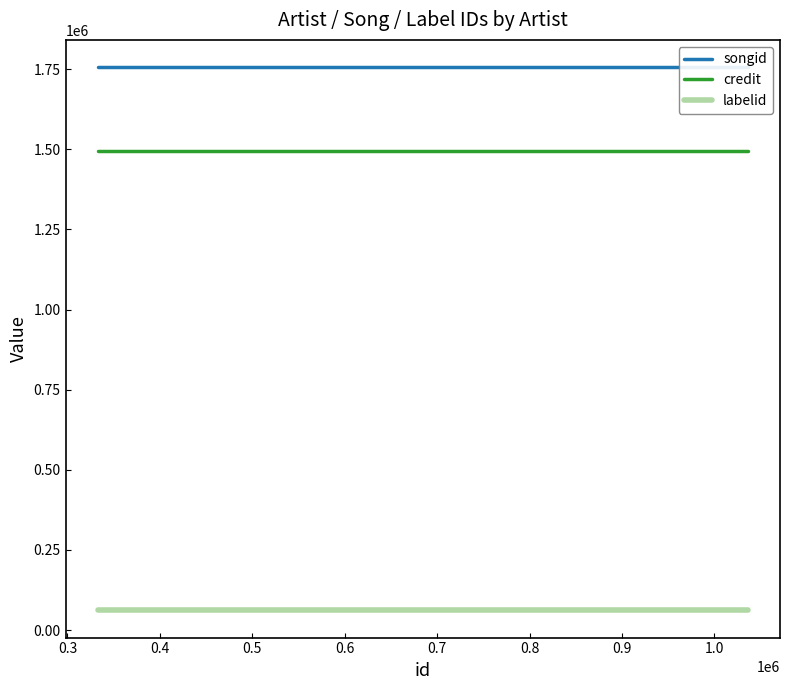

The labelid series shows 96583.3 at 0.2. True or false?

False